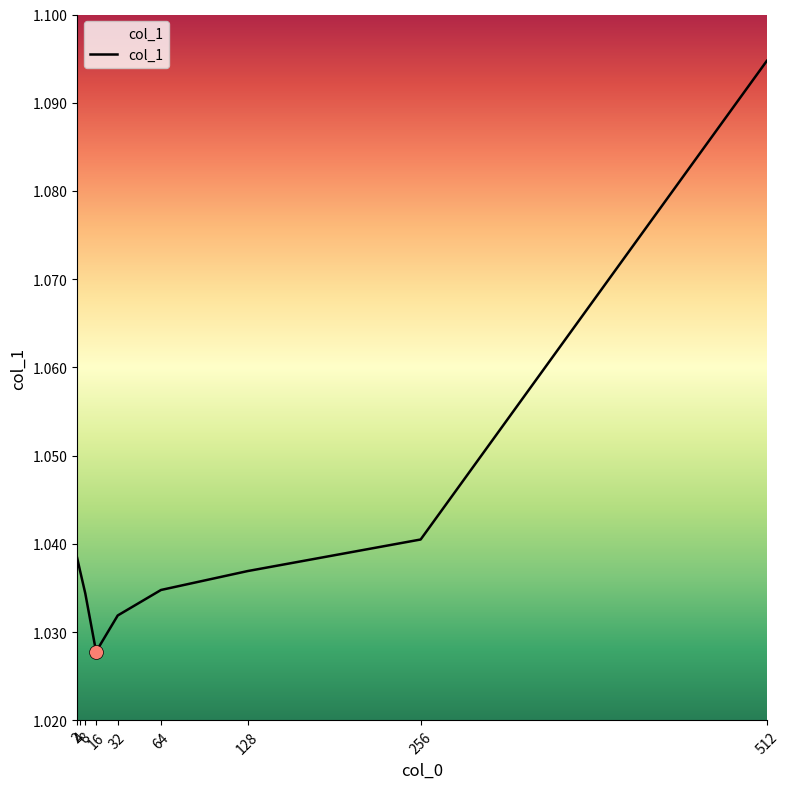

What is the sum of the values at 64 and 32?

2.1